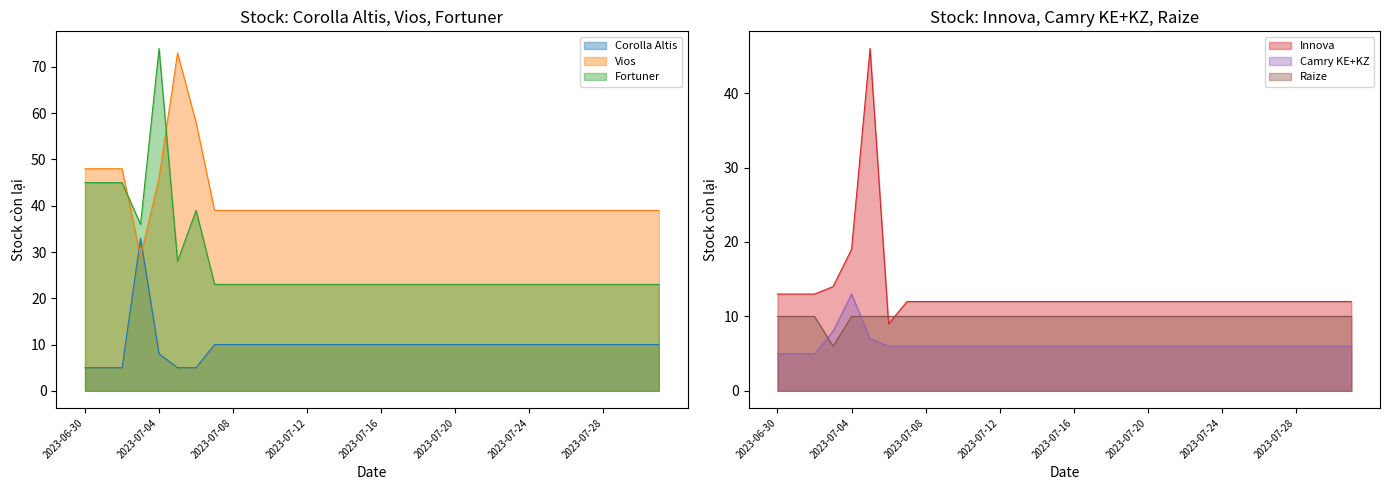

At 2023-07-02, list the series in order from largest to smallest.

Vios, Fortuner, Innova, Raize, Corolla Altis, Camry KE+KZ